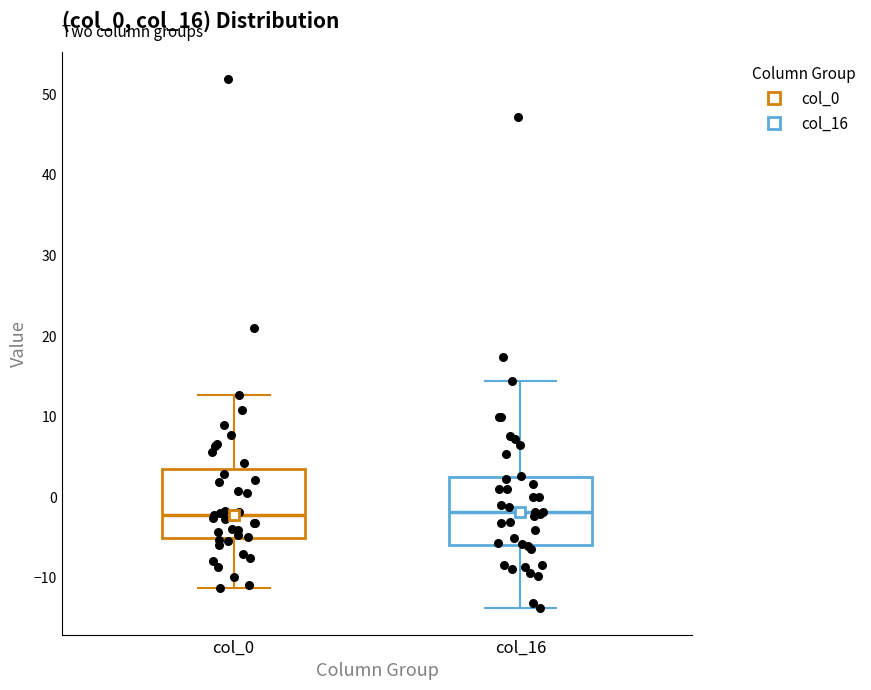

Where does the median line of the box for col_0 sit on the y-axis? The values are not printed on the chart, so give them approximately, as read against the axis.

-2